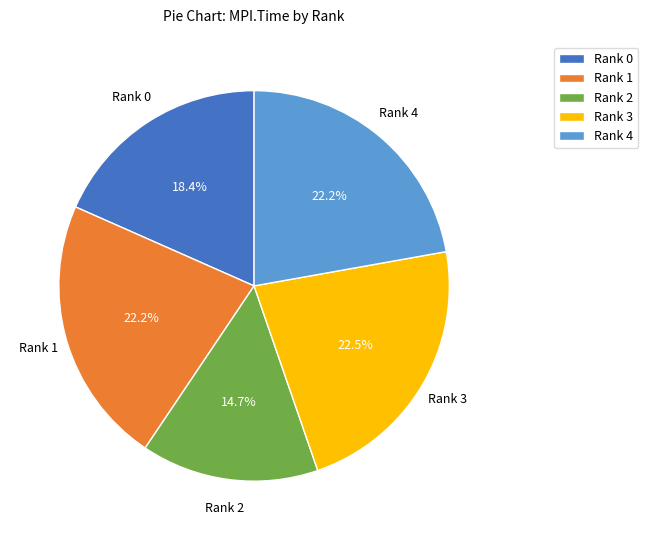

What is the smallest slice in the pie chart?

Rank 2